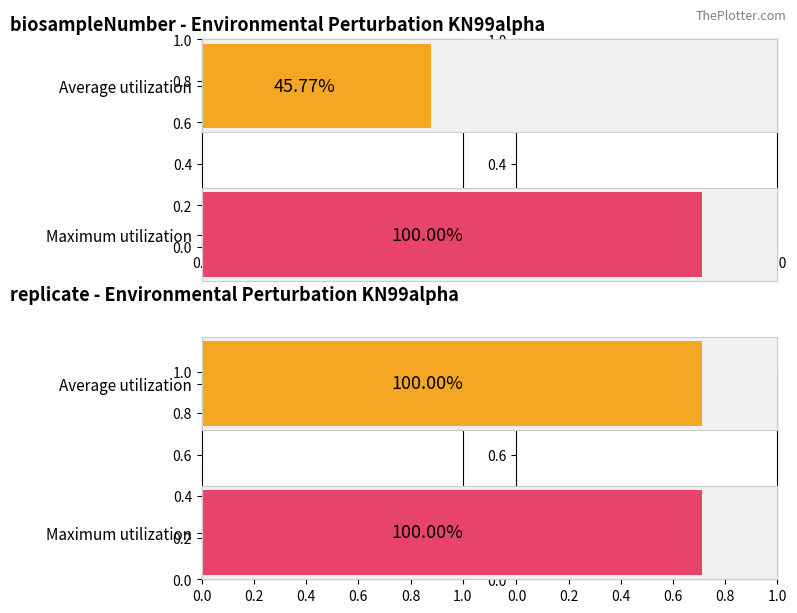

Is the value of biosampleNumber at 30 greater than the value of replicate at 30?

No